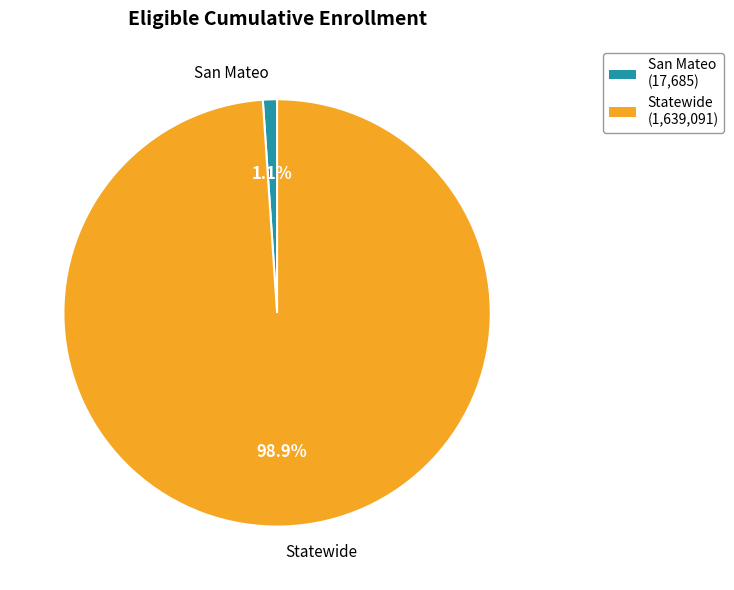

Which has a higher value, Statewide or San Mateo?

Statewide